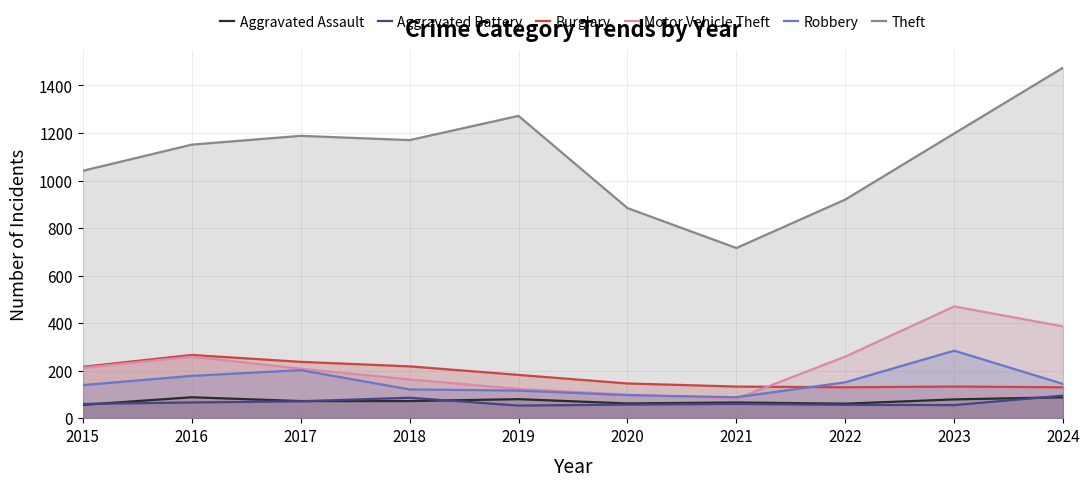

Is the value of Burglary at 2018 greater than the value of Aggravated Assault at 2023?

Yes